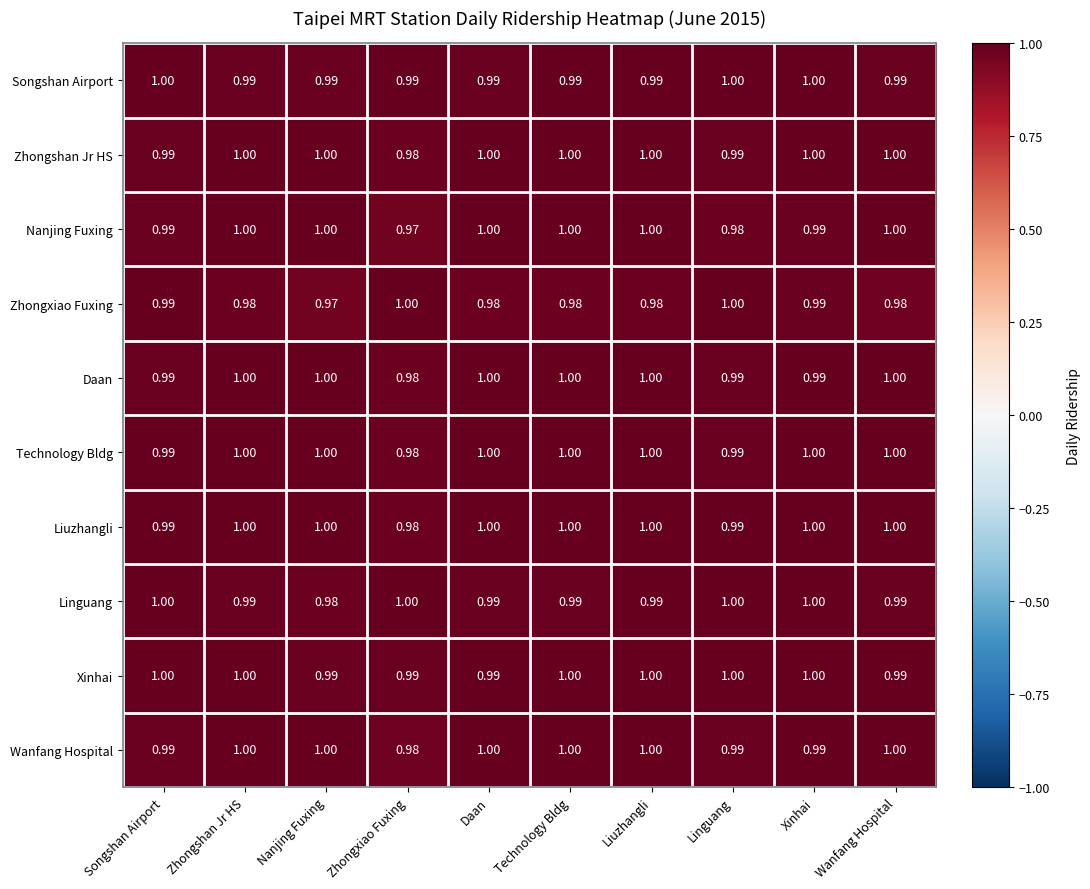

At which label is Daan closest to 0?

Zhongxiao Fuxing